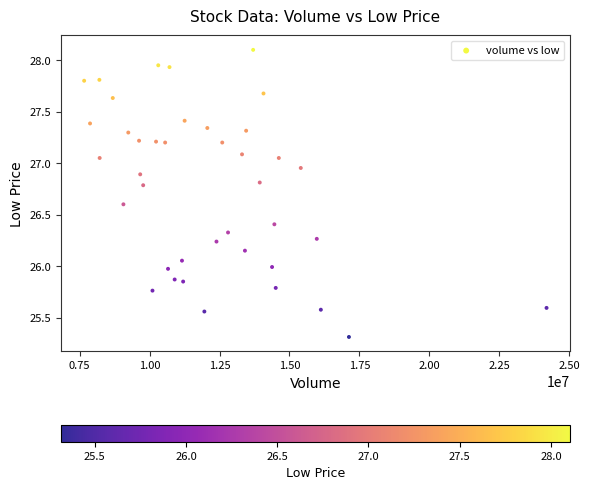

What is the range of X values (max minus min)?

16534400.0